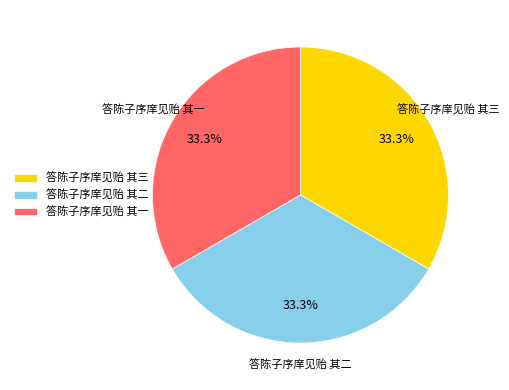

How many segments does this pie chart have?

3